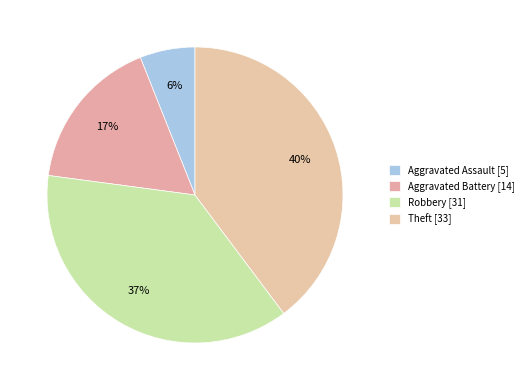

Combined, what portion of the pie is Aggravated Battery and Aggravated Assault?

22.9%